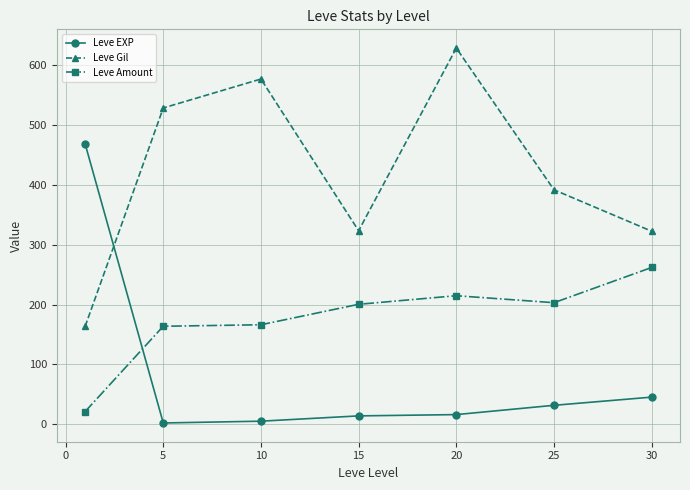

What is the minimum value for Leve EXP?

2.3